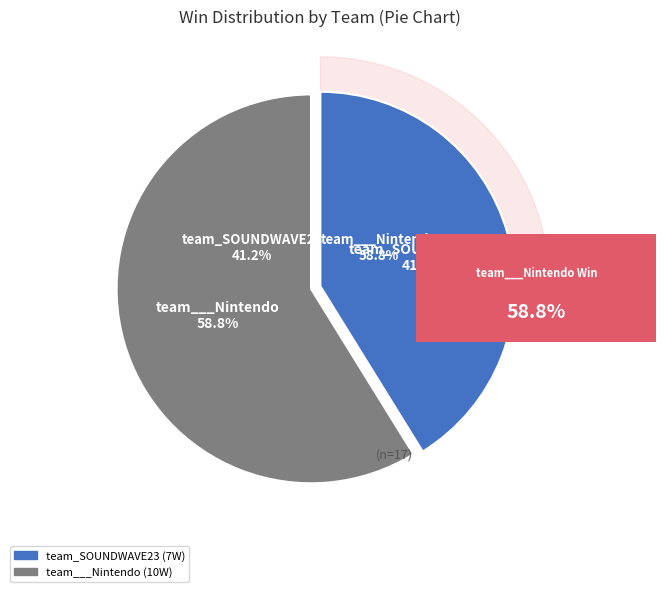

What is the ratio of the value at team___Nintendo to the value at team_SOUNDWAVE23?

1.4